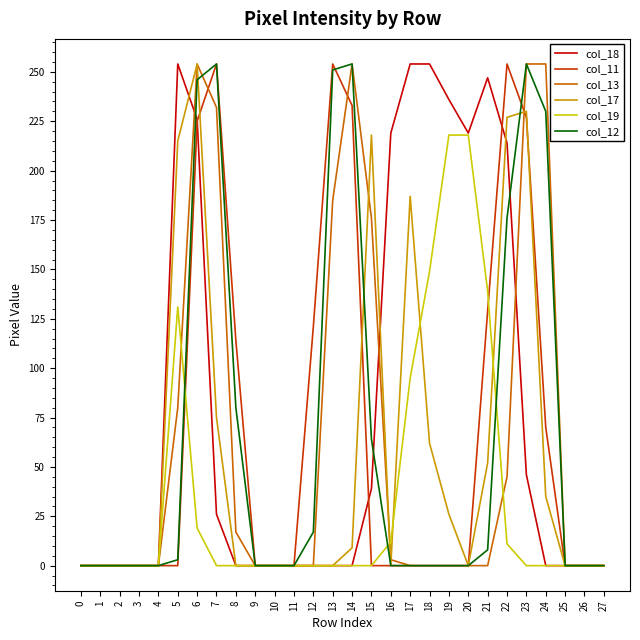

Which series has the largest total across all categories?

col_18